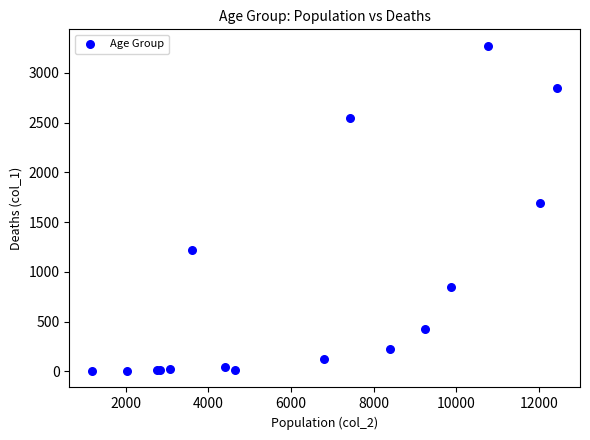

What Y value in the scatter plot is closest to 1638?

1690